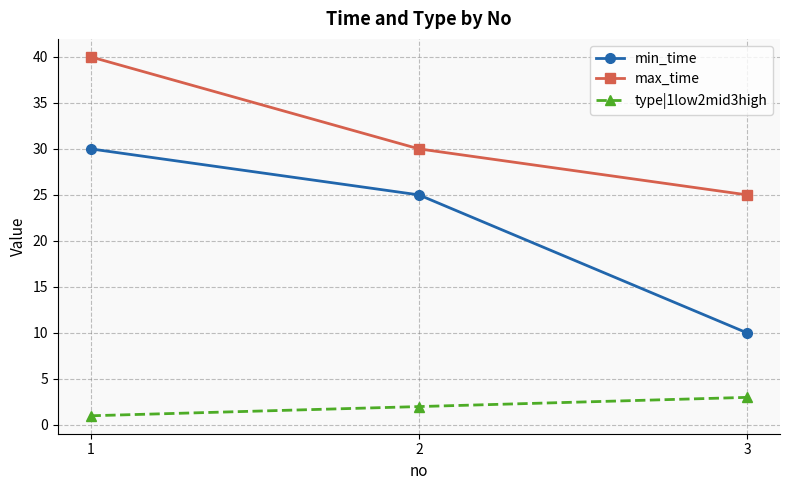

True or false: min_time has a value of 18 at 1.

False